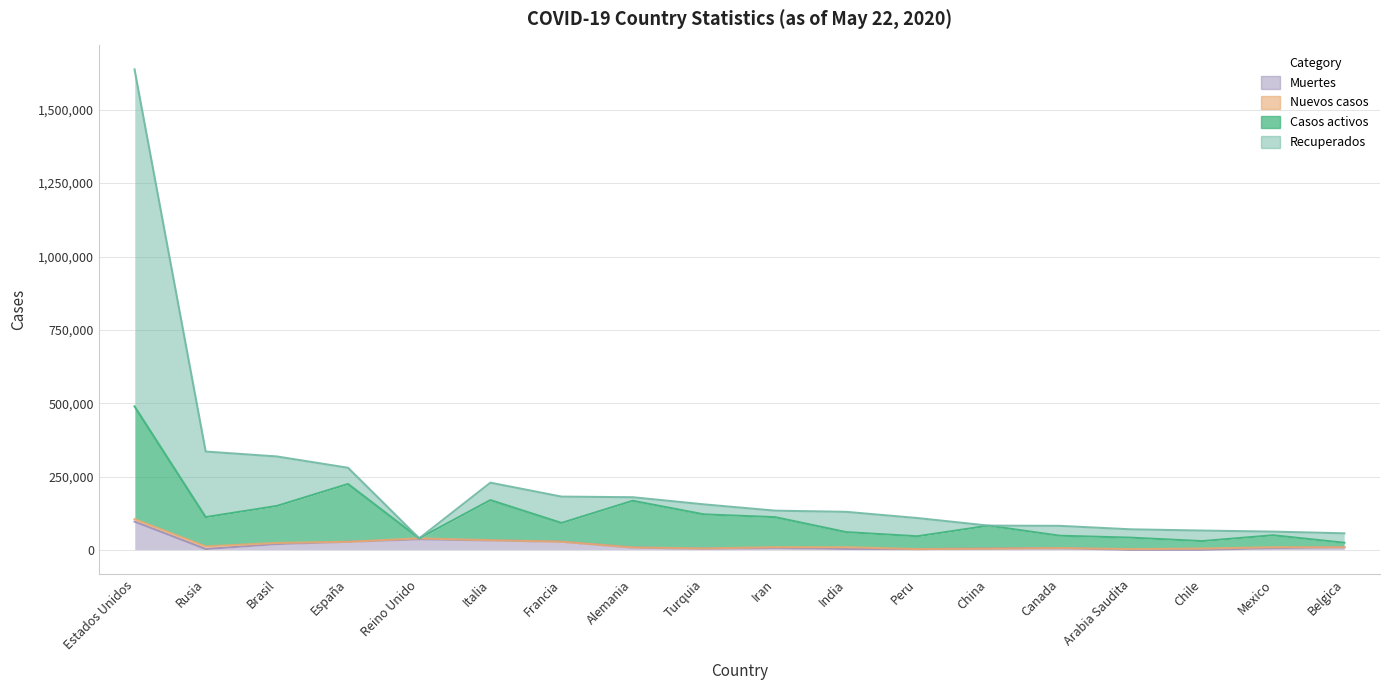

What is the sum of all Casos activos values?

2064975